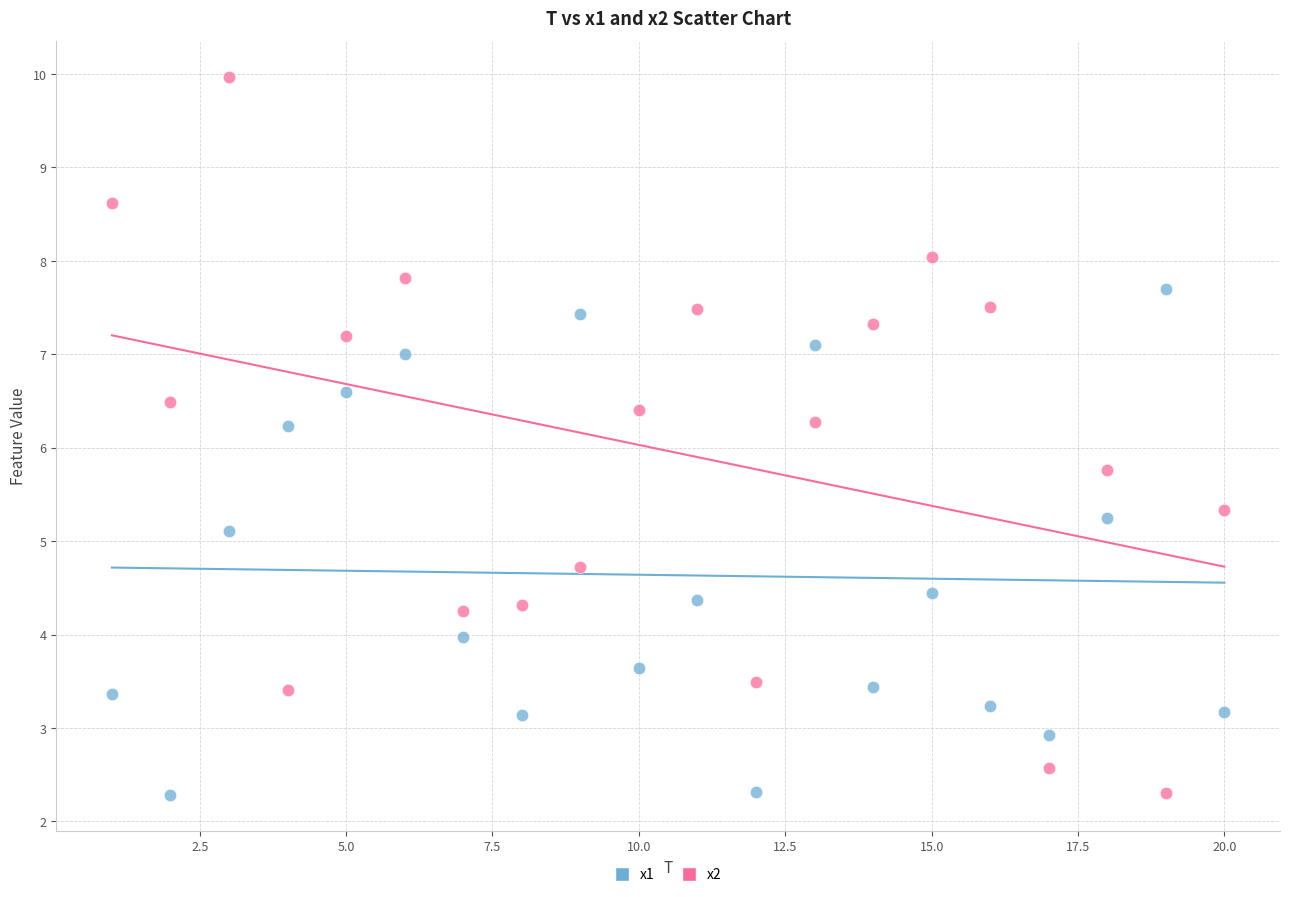

Across all data points, what is the range of Y values (max minus min)?

7.7